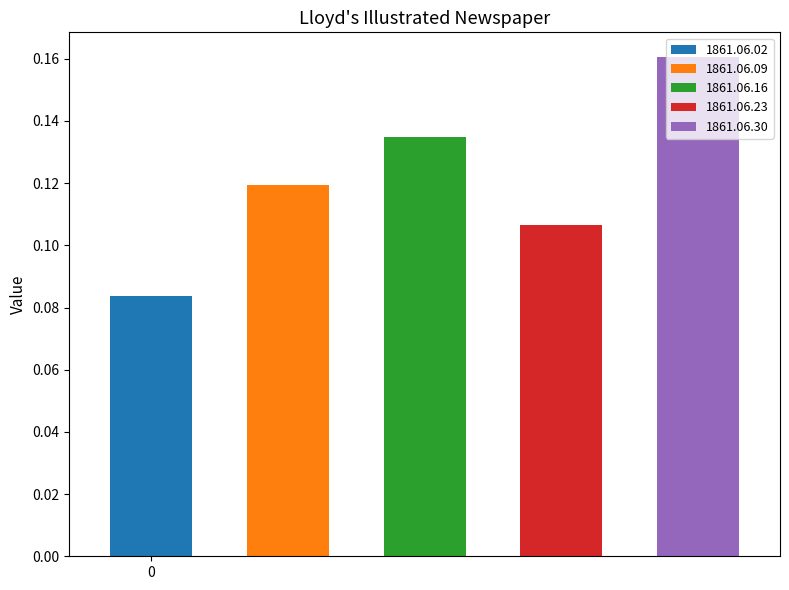

Rank the categories by value from highest to lowest.

1861.06.30, 1861.06.16, 1861.06.09, 1861.06.23, 1861.06.02